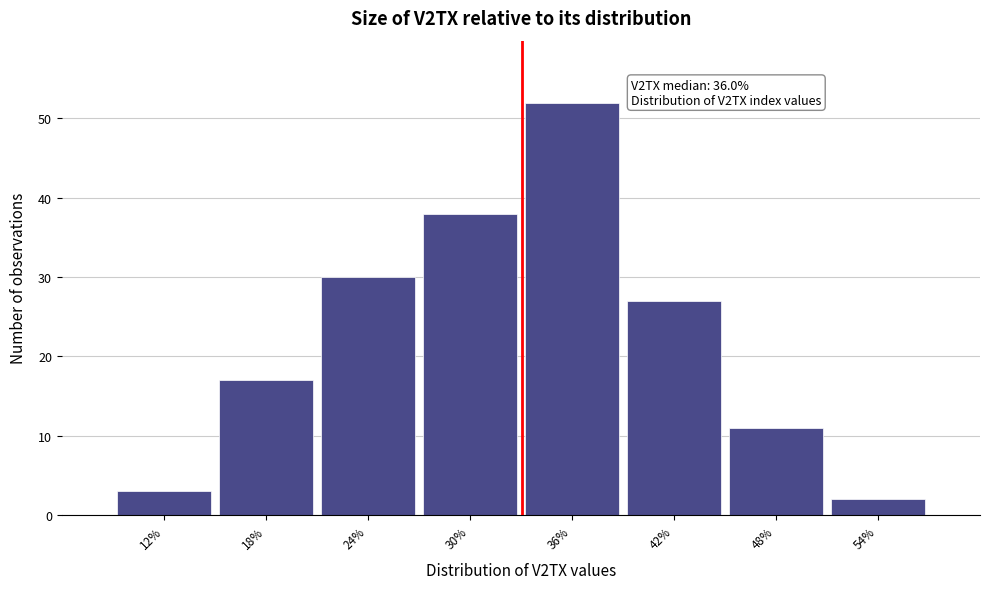

Reading left to right, transcribe all the data shown in this chart.

3	17	30	38	52	27	11	2